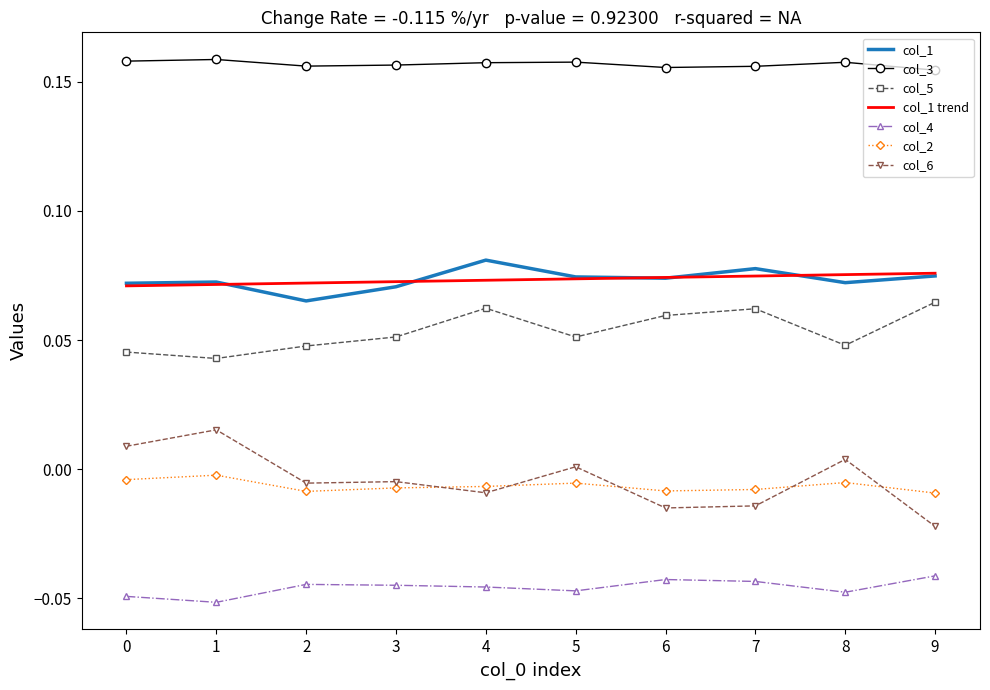

True or false: col_2 and col_1 intersect in this chart.

False